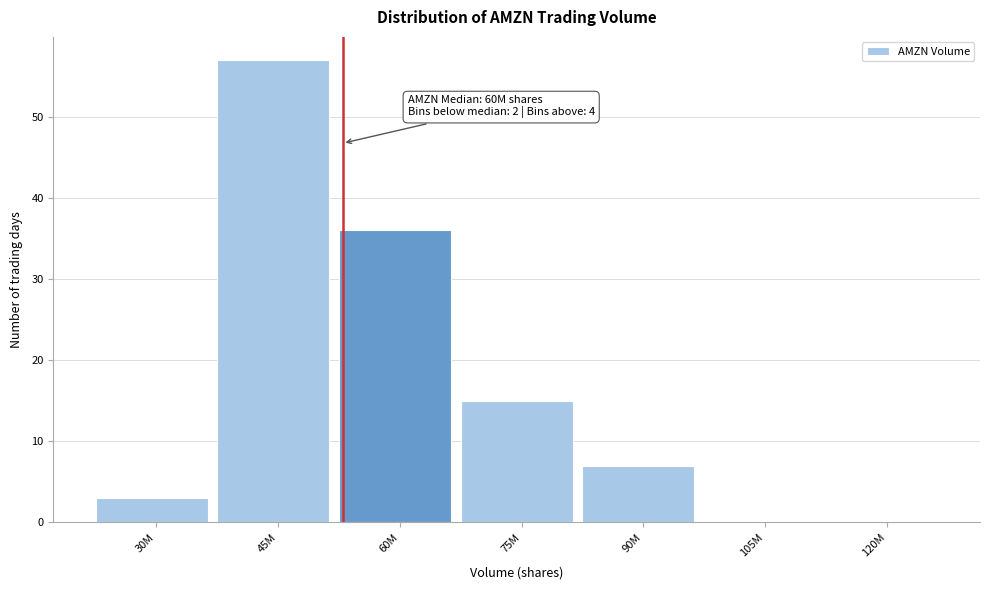

Reading left to right, what are all the values shown in this chart?

30M=3	45M=57	60M=36	75M=15	90M=7	105M=0	120M=0